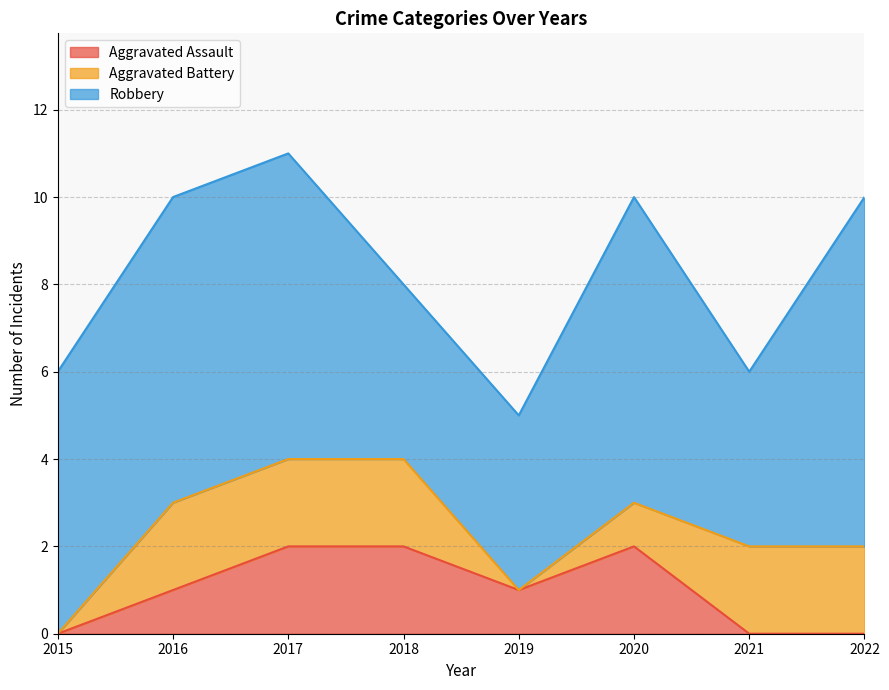

How many interior local peaks does the Aggravated Assault series have?

1